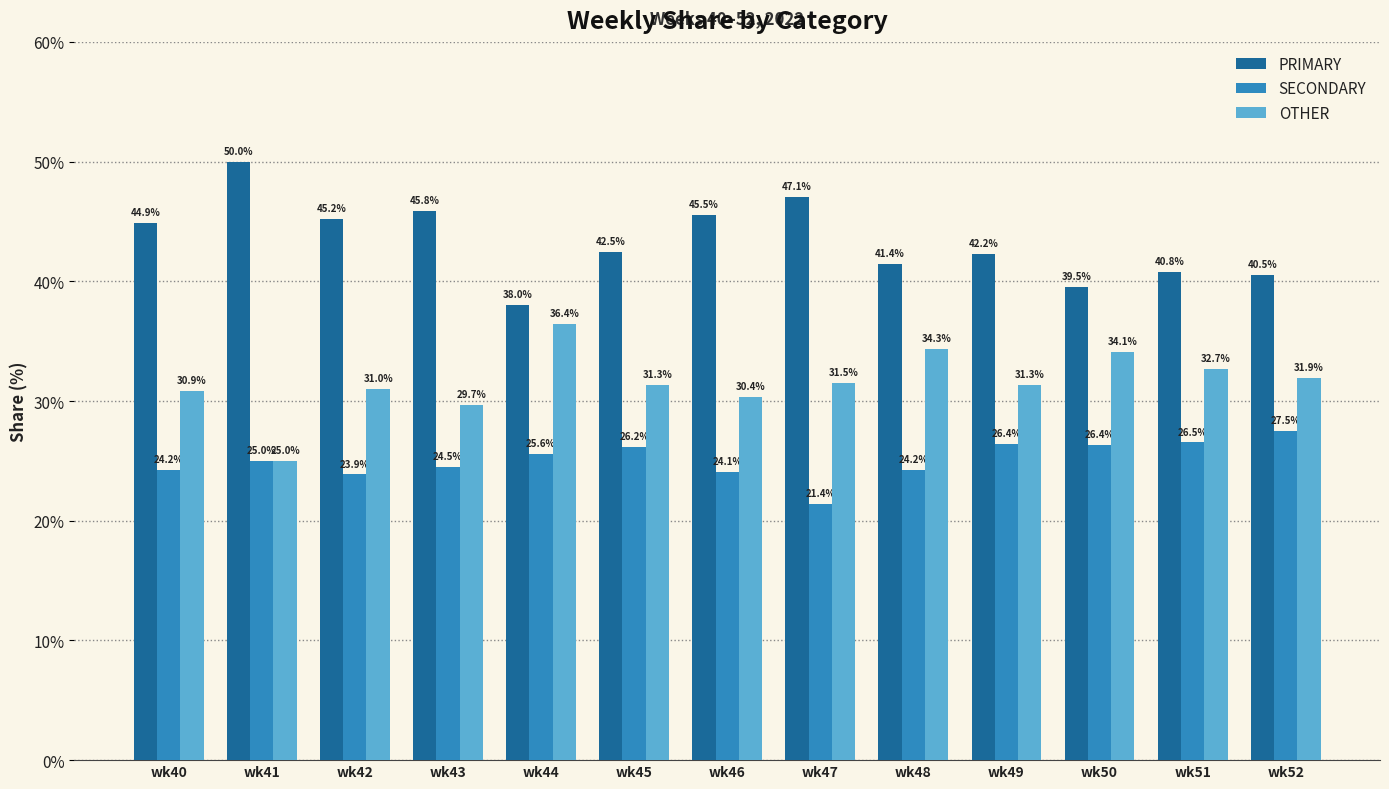

How many values in the OTHER series are below 31?

5